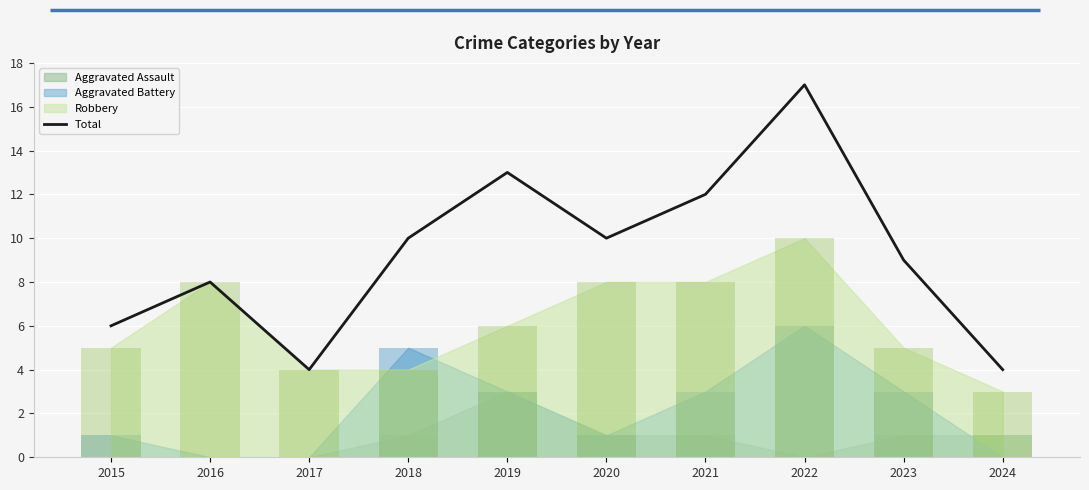

Reading left to right, extract all data points from this chart.

2015=6	2016=8	2017=4	2018=10	2019=13	2020=10	2021=12	2022=17	2023=9	2024=4